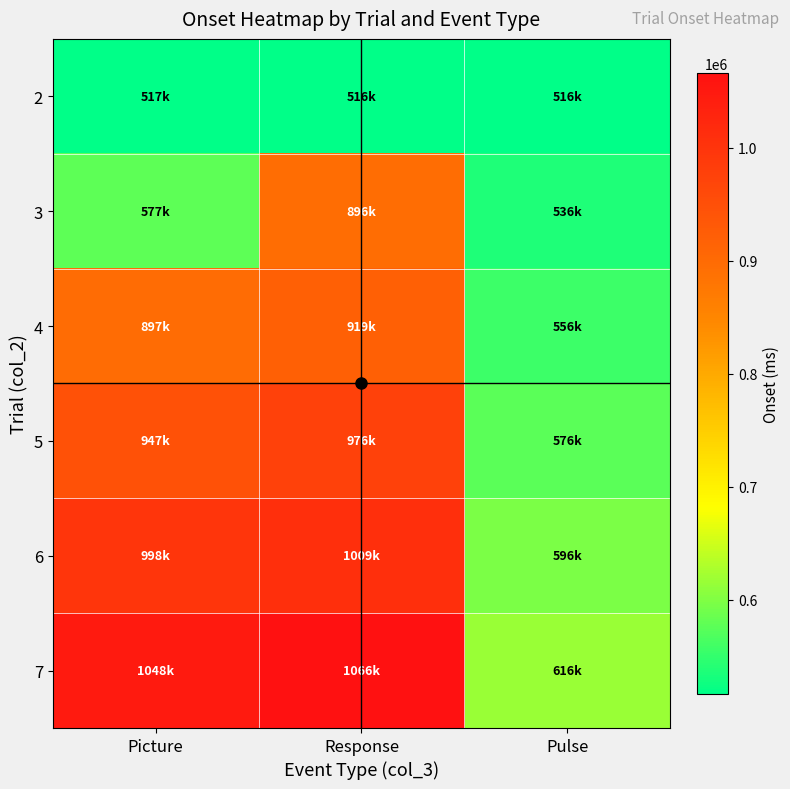

What is the spread (max minus min) of values at Pulse?

100000